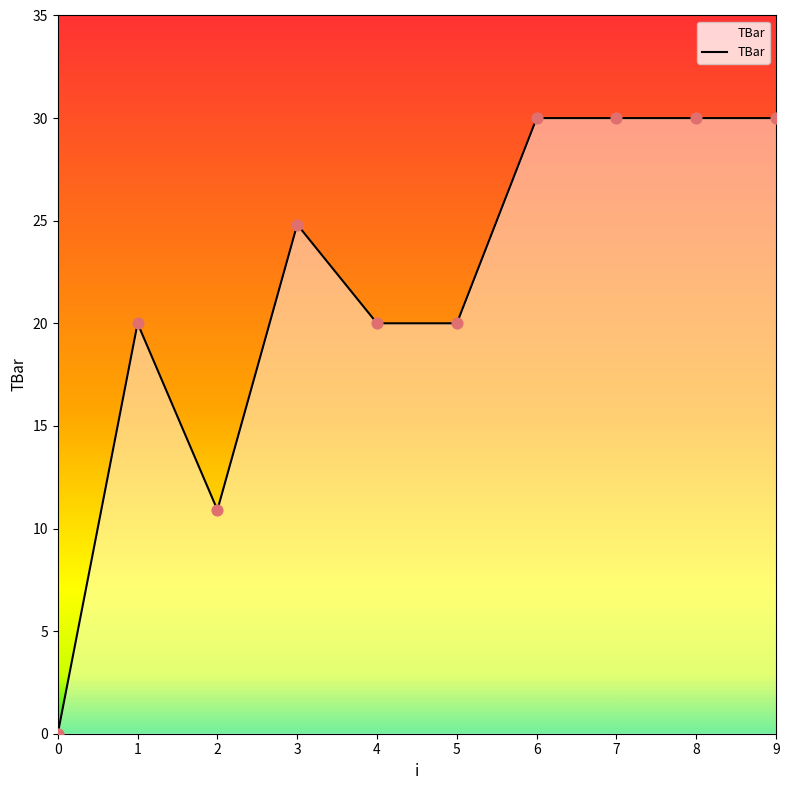

Which has a higher value, 1 or 8?

8